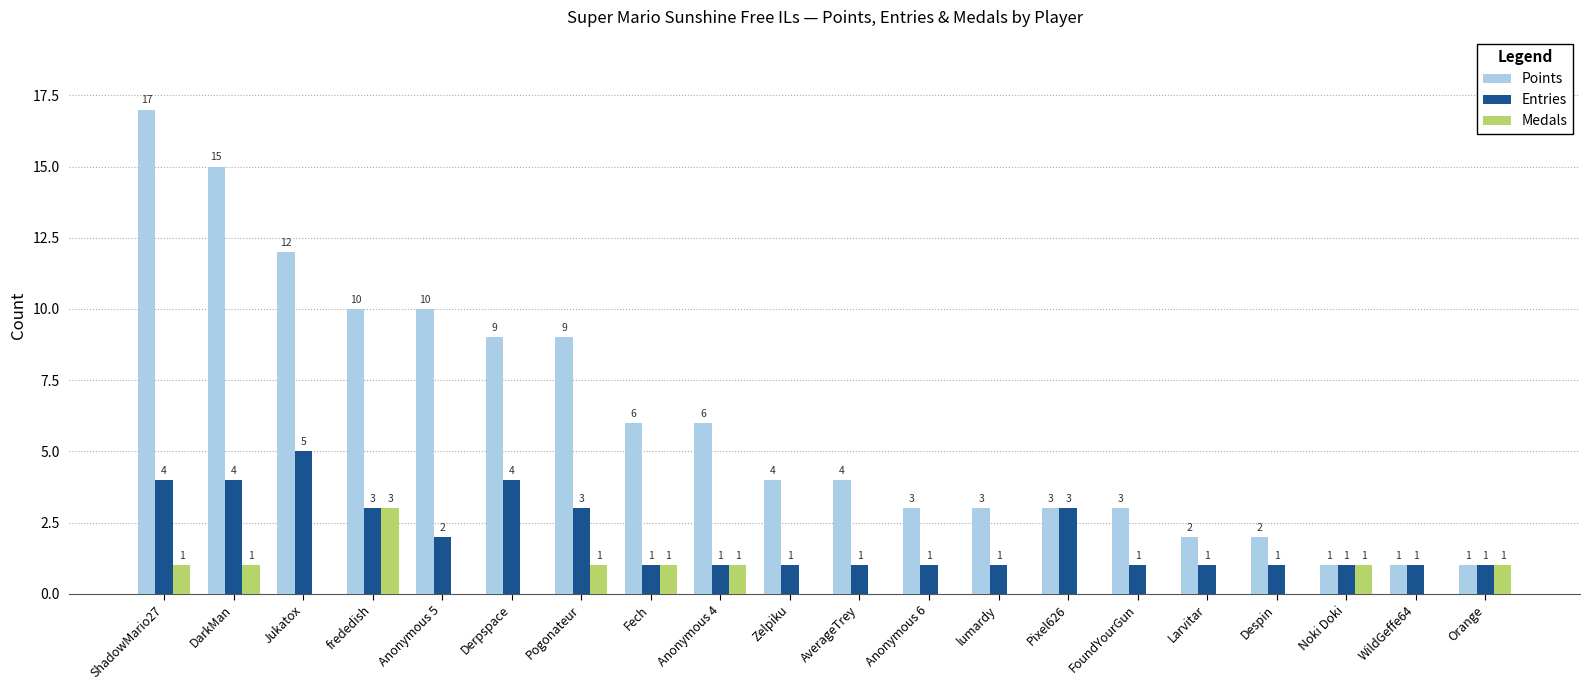

What is the total value across all series at Anonymous 6?

4